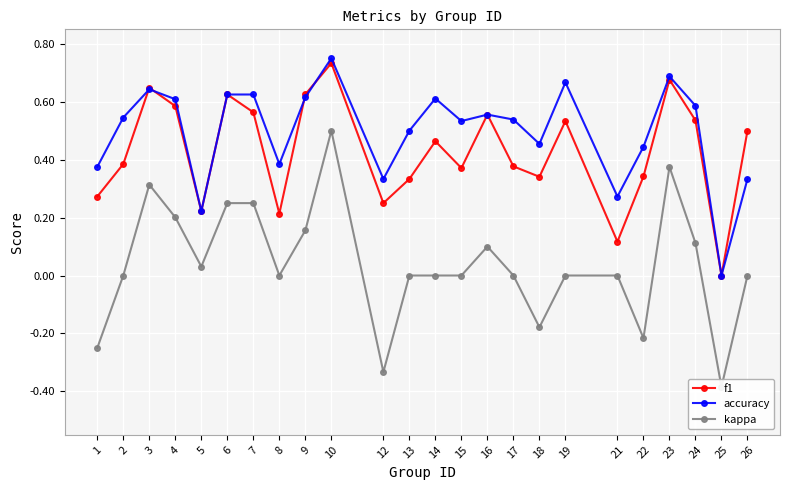

Read the f1 value at 5.

0.2